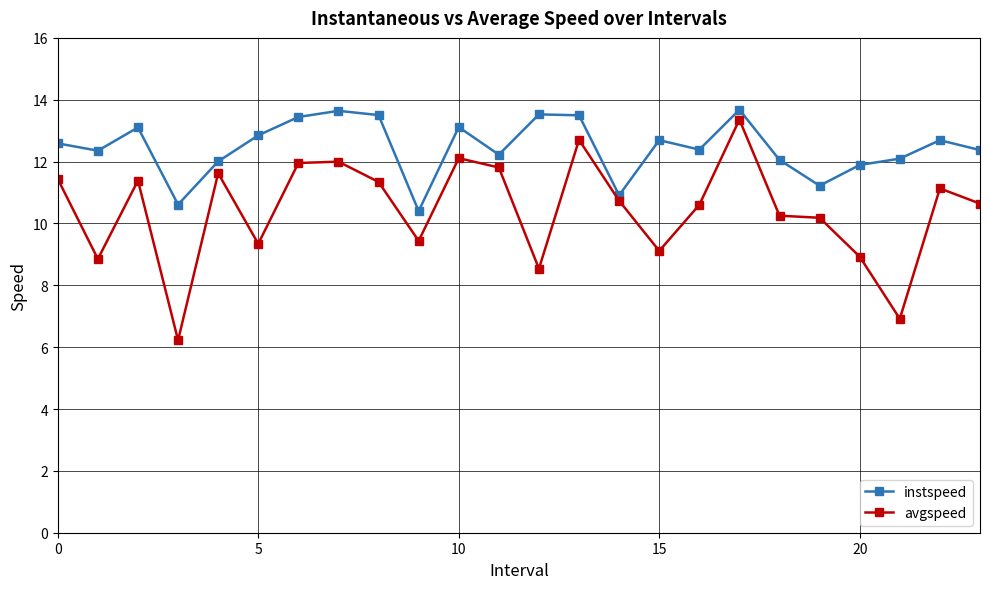

Which series has the widest spread of values?

avgspeed